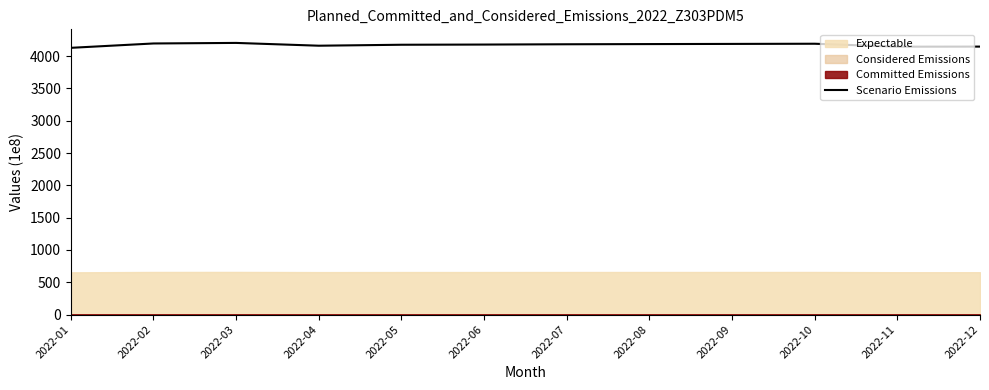

Where is the first local maximum?

2022-03